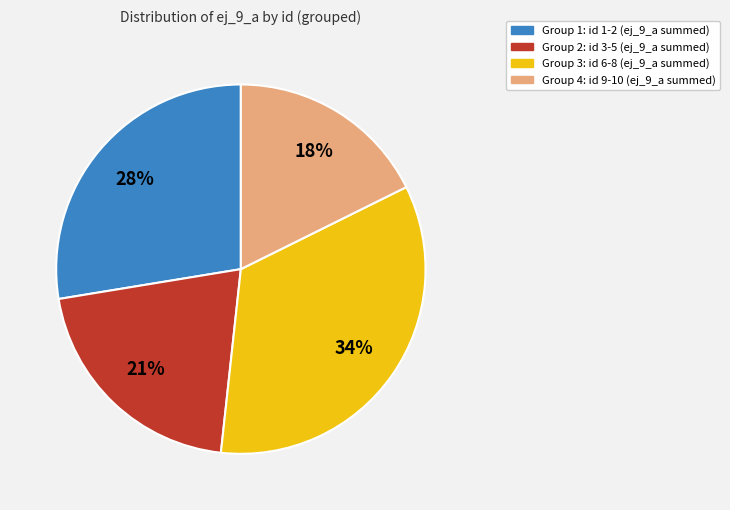

To the nearest percent, what is the average slice percentage?

25%